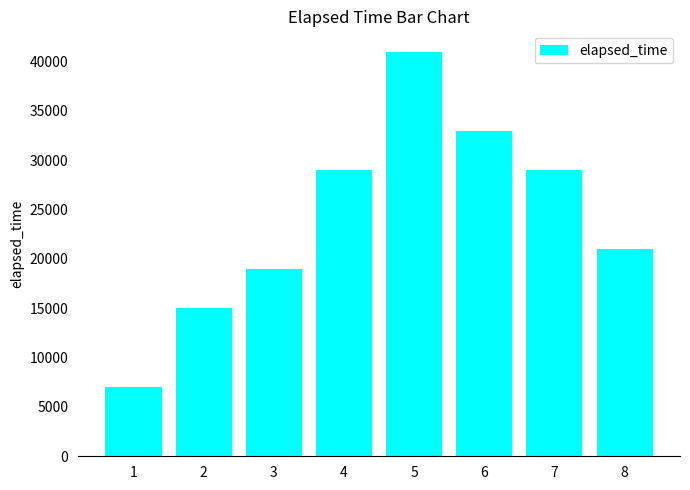

Where is the data nearest to the value 24000?

8